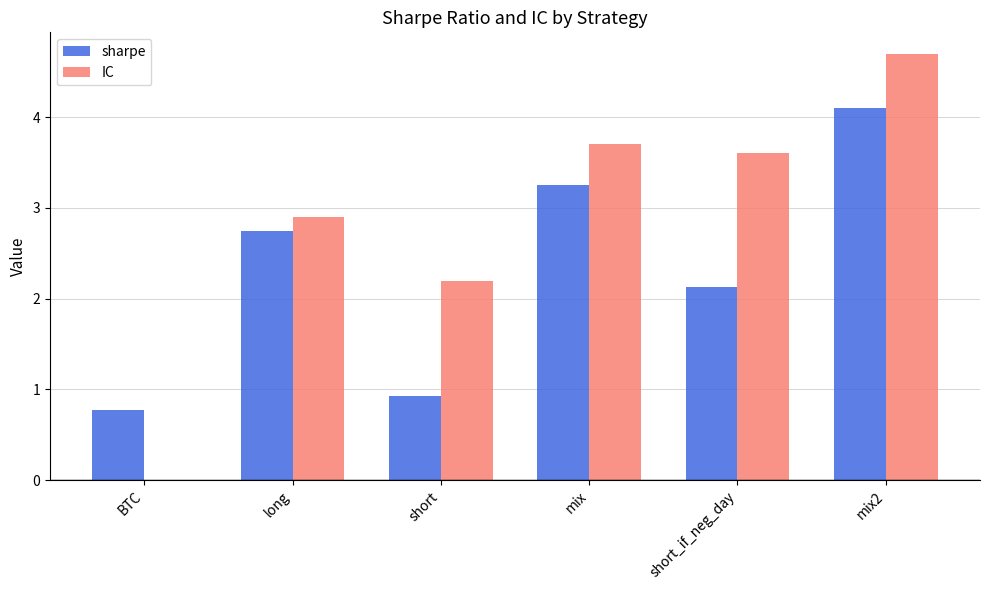

What is the greatest value displayed?

4.7